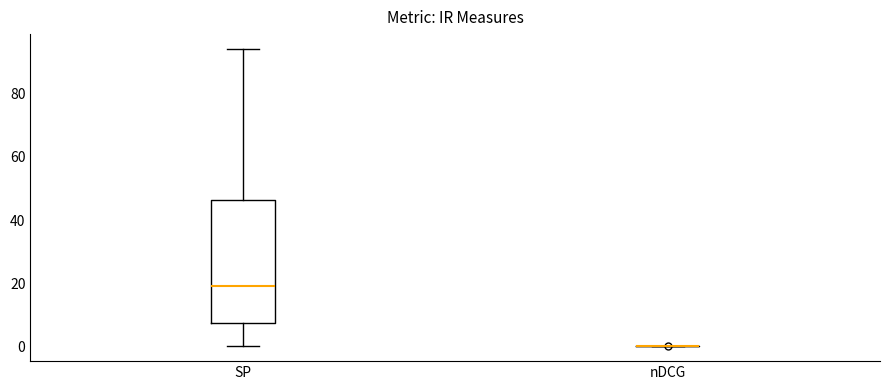

Reading left to right, read every box against the y-axis: the position of its median line, the range the box covers, and the ends of its whiskers. The values are not printed on the chart, so give them approximately, as read against the axis.

SP: median 20, box 8 to 46, whiskers 0 to 94
nDCG: box collapsed to a line at 0, whiskers 0 to 0